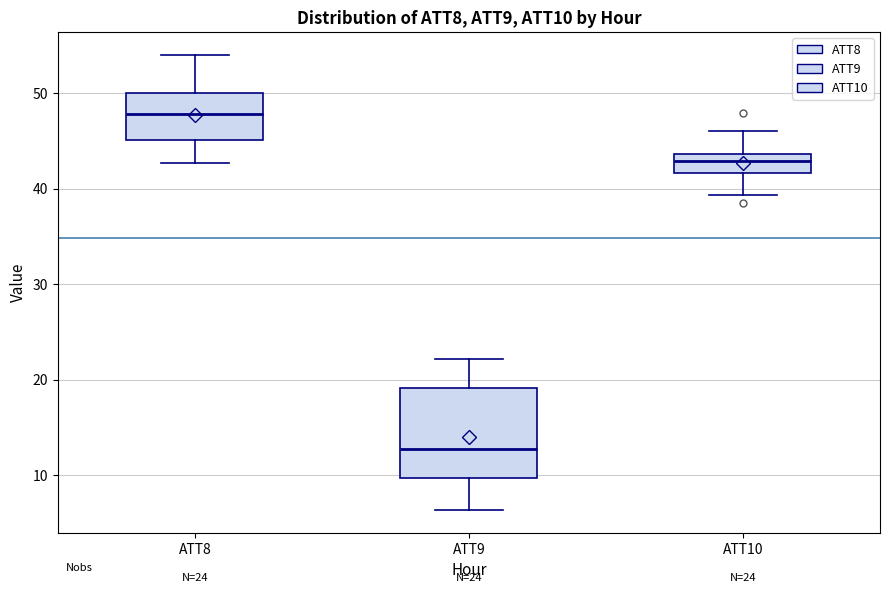

Comparing the boxes themselves (not the whiskers), which one is the tallest?

ATT9